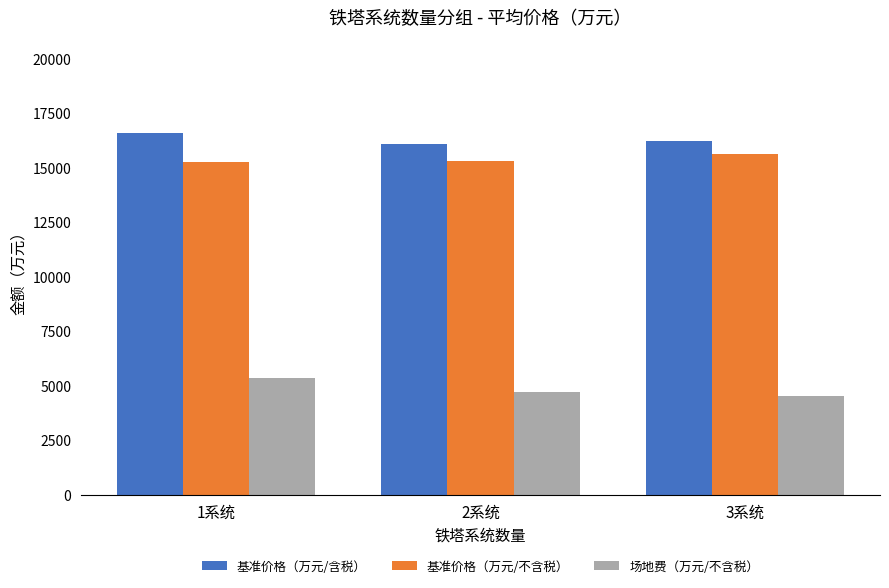

What are all the series names shown in the legend?

基准价格（万元/含税）, 基准价格（万元/不含税）, 场地费（万元/不含税）